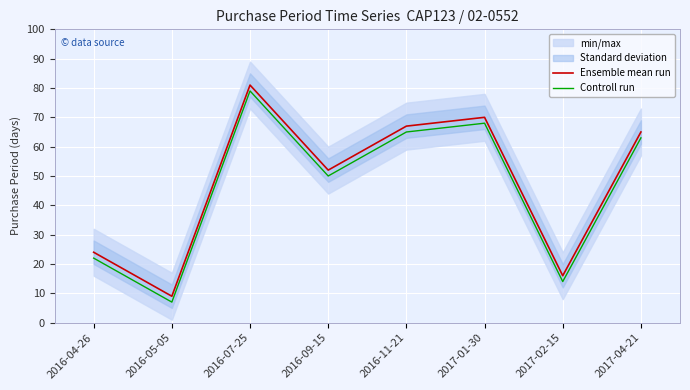

The Ensemble mean run series shows 133 at 2016-07-25. True or false?

False